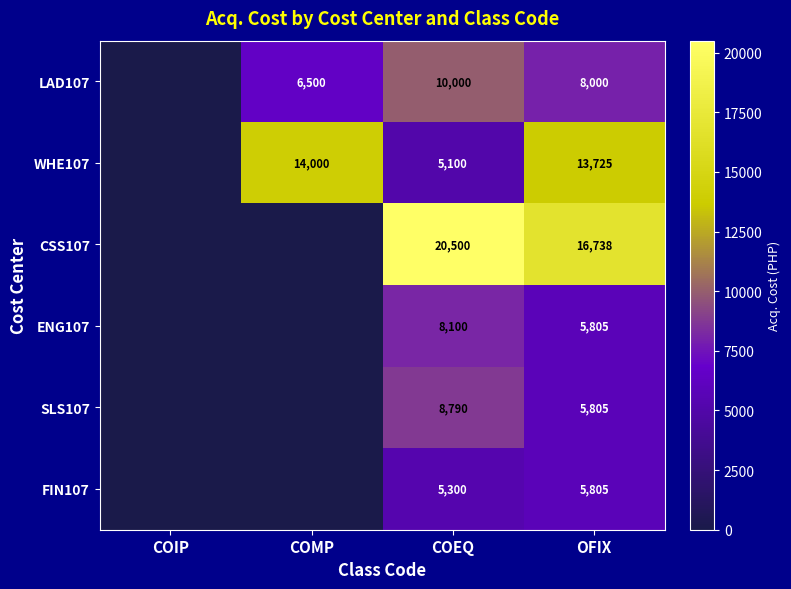

How many series are shown in this chart?

6